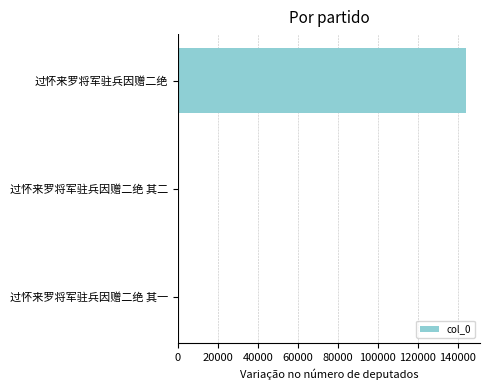

At which label is the value closest to 71940?

过怀来罗将军驻兵因赠二绝 其二